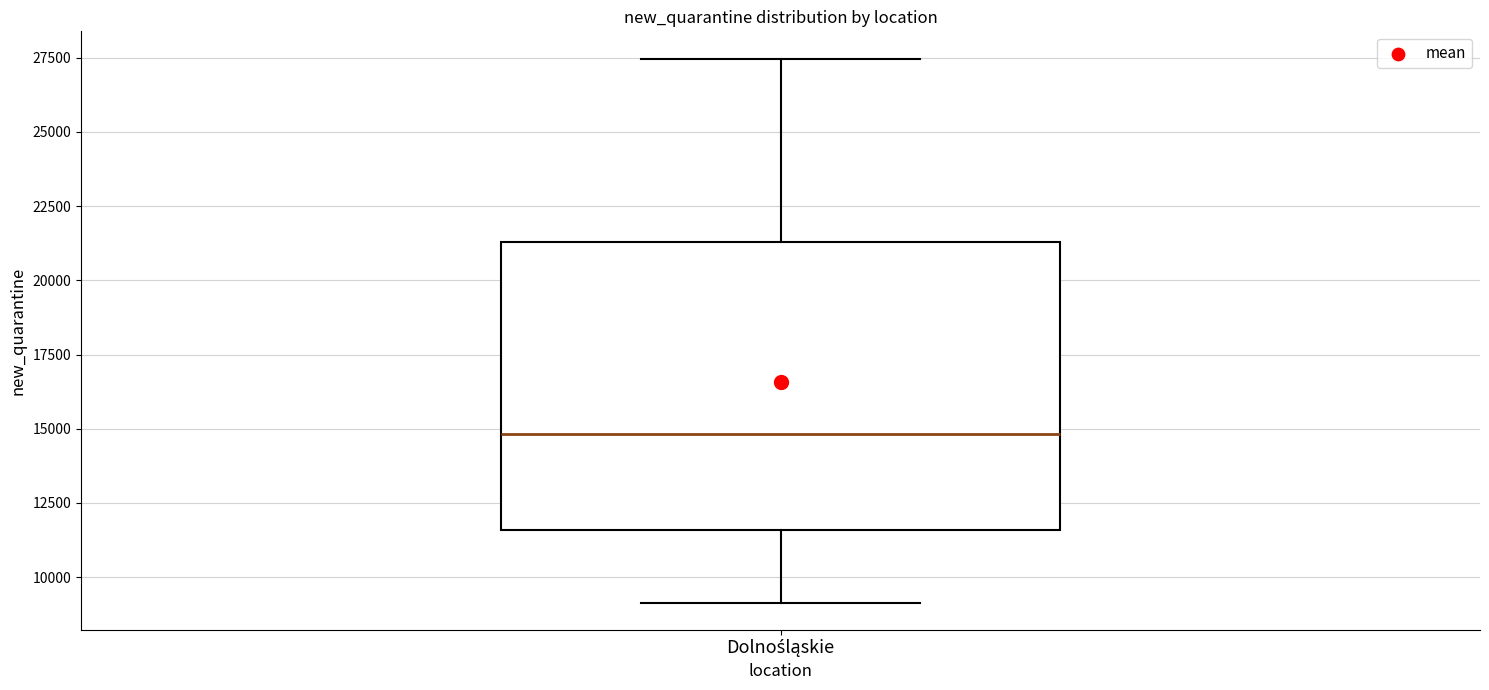

Read this box plot against the y-axis: the position of the median line, the range covered by the box, and the ends of both whiskers. The values are not printed on the chart, so give them approximately, as read against the axis.

median 15000, box 11500 to 21500, whiskers 9000 to 27500